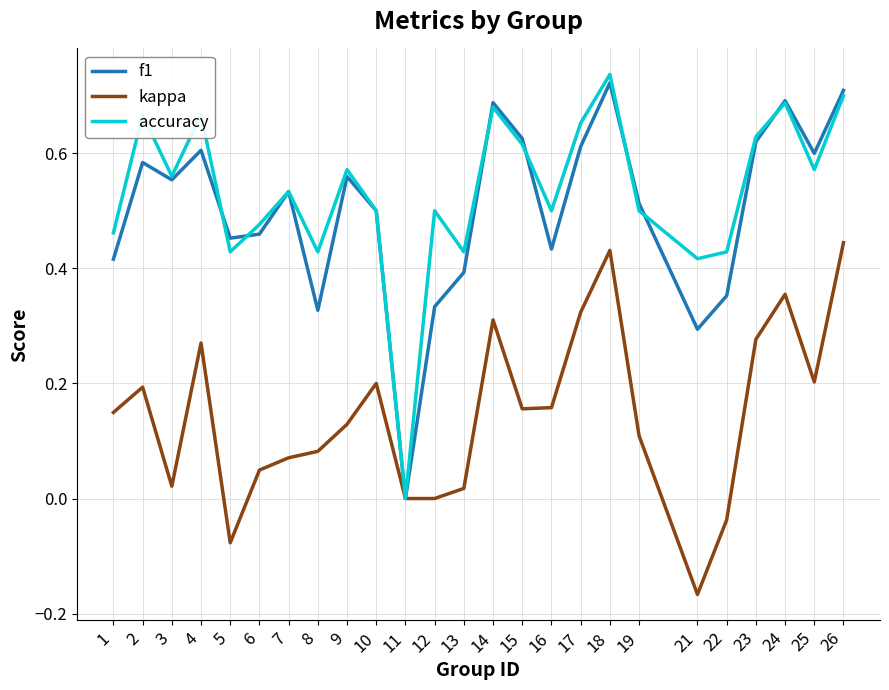

Which series changed the most between 11 and 19?

f1